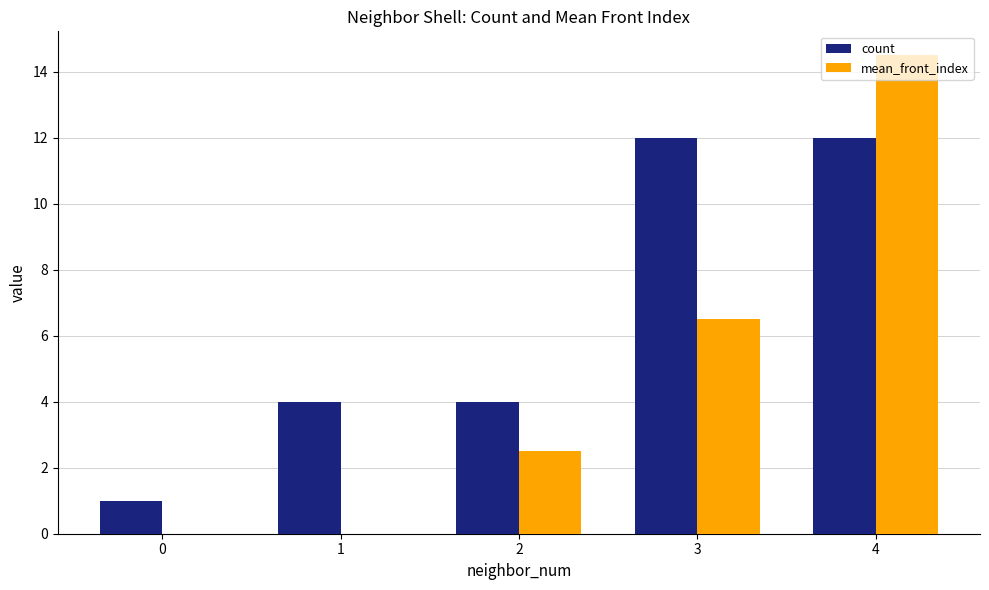

Are the bars grouped side by side (vs. stacked)?

Yes